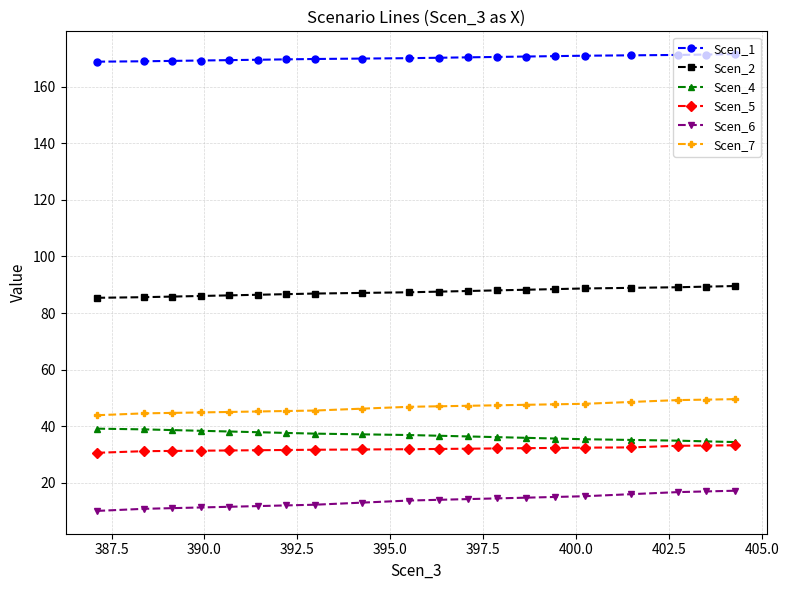

What is the lowest value of the Scen_4 series?

34.4